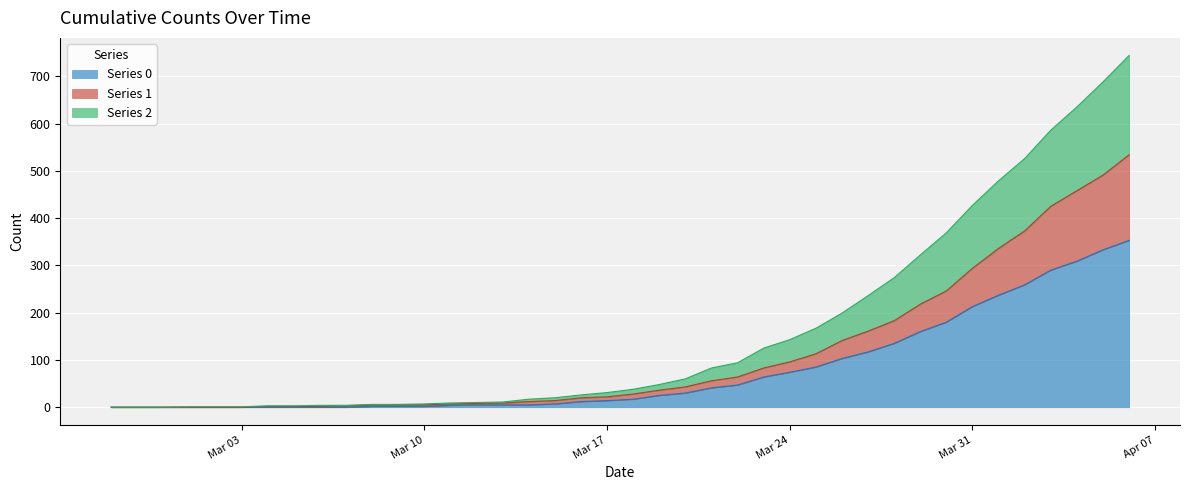

What are all the series names shown in the legend?

Series 0, Series 1, Series 2